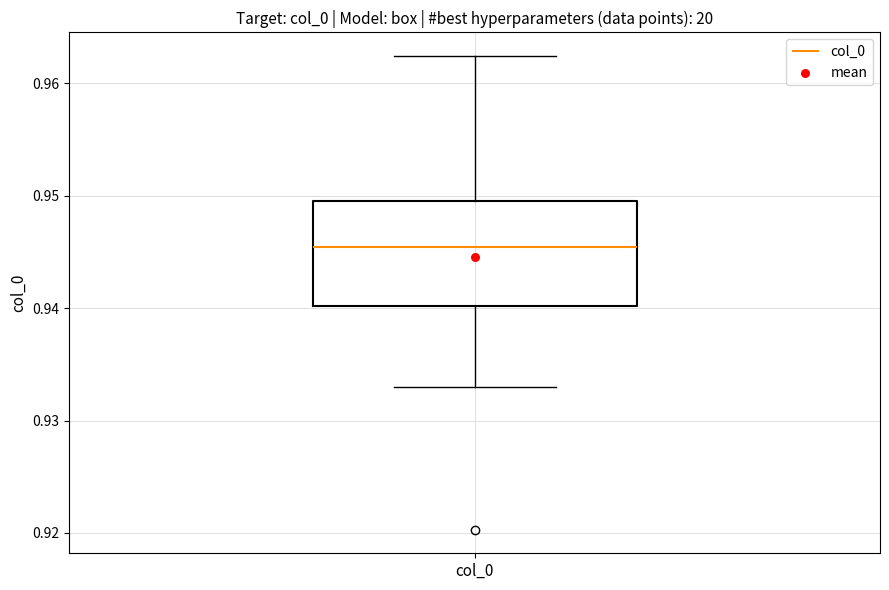

Transcribe this box plot: give where the median line is, the range the box spans, and where the two whiskers end, as read against the y-axis. The values are not printed on the chart, so give them approximately, as read against the axis.

median 0.945, box 0.940 to 0.950, whiskers 0.933 to 0.962